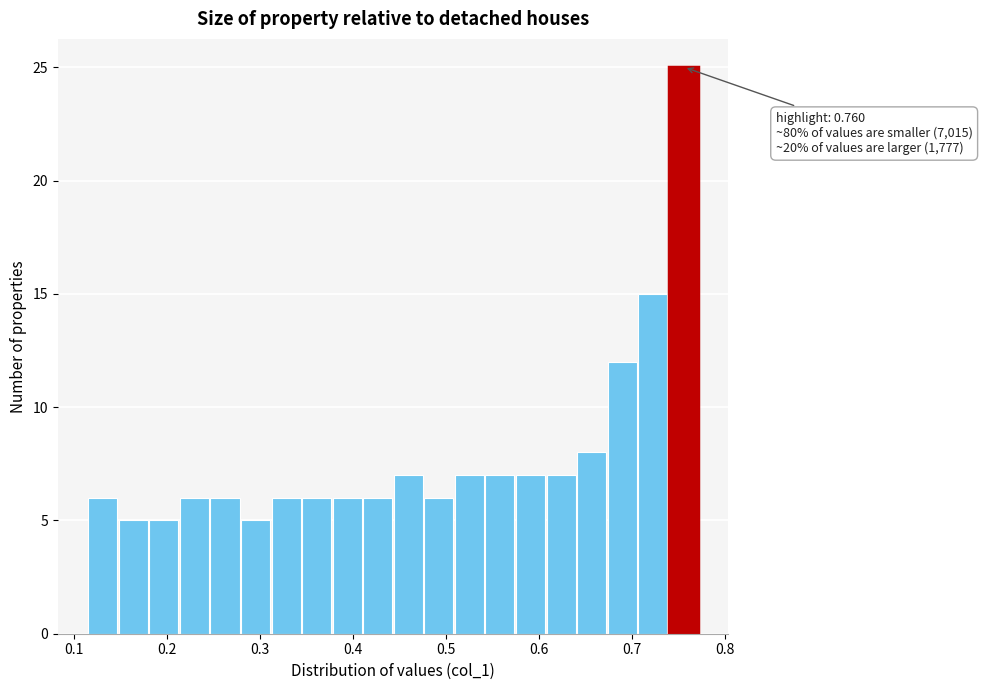

Read against the x-axis, roughly where is the centre of the tallest bar?

0.76